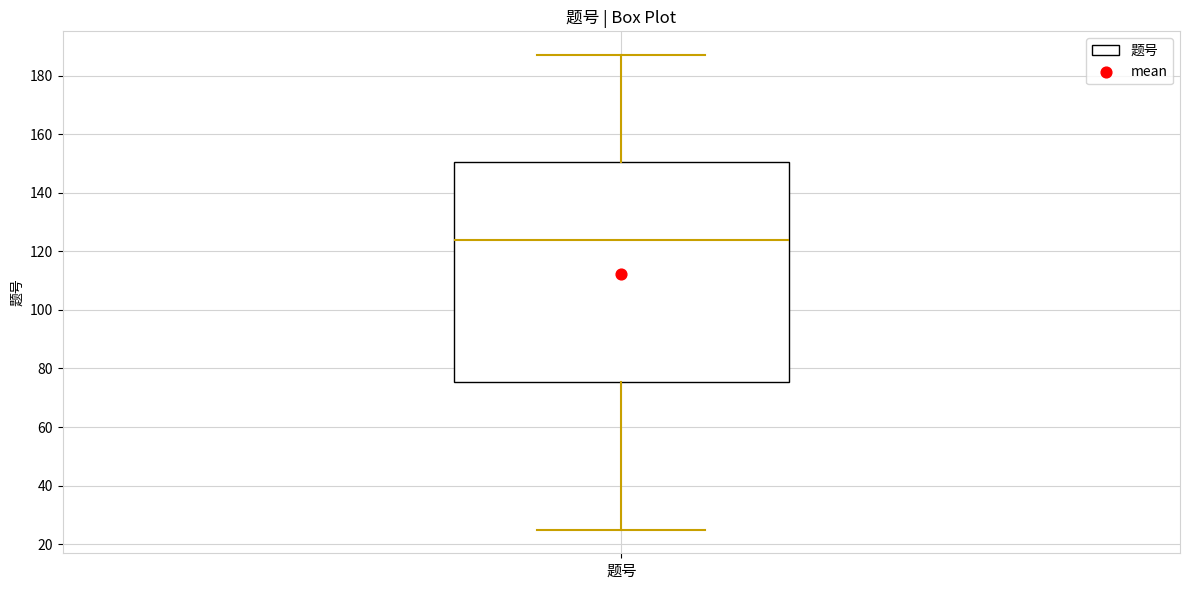

Read this box plot against the y-axis: the position of the median line, the range covered by the box, and the ends of both whiskers. The values are not printed on the chart, so give them approximately, as read against the axis.

median 124, box 76 to 150, whiskers 26 to 188